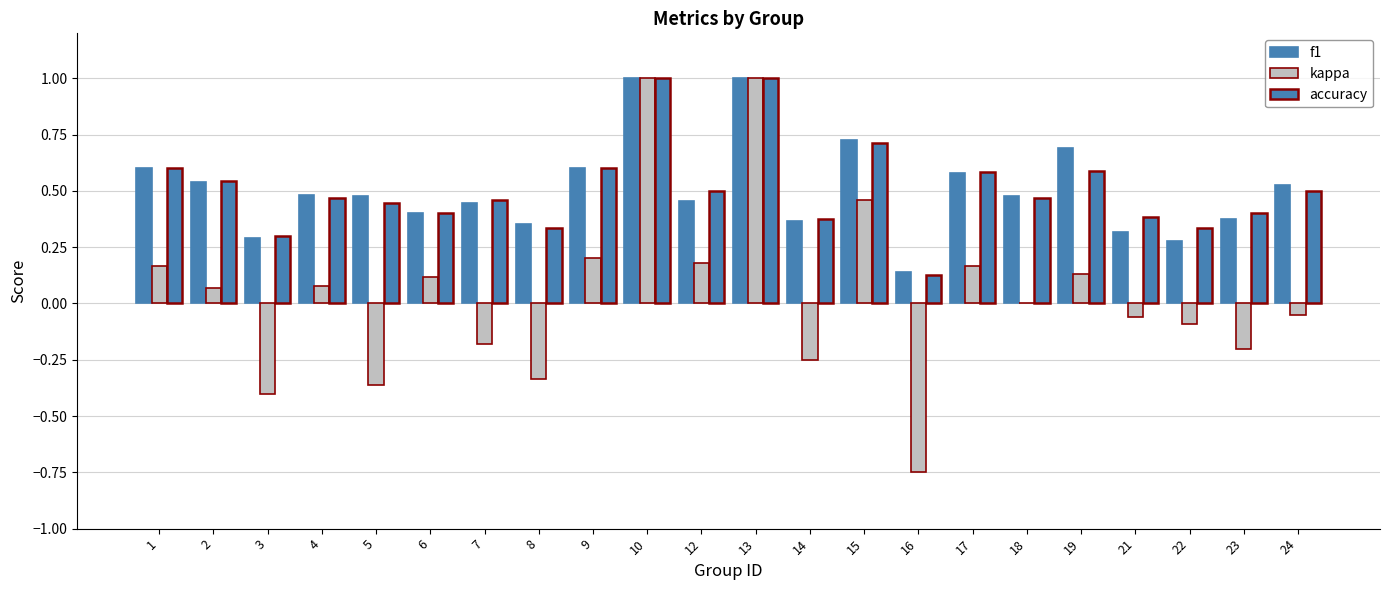

How many groups of bars are there?

22